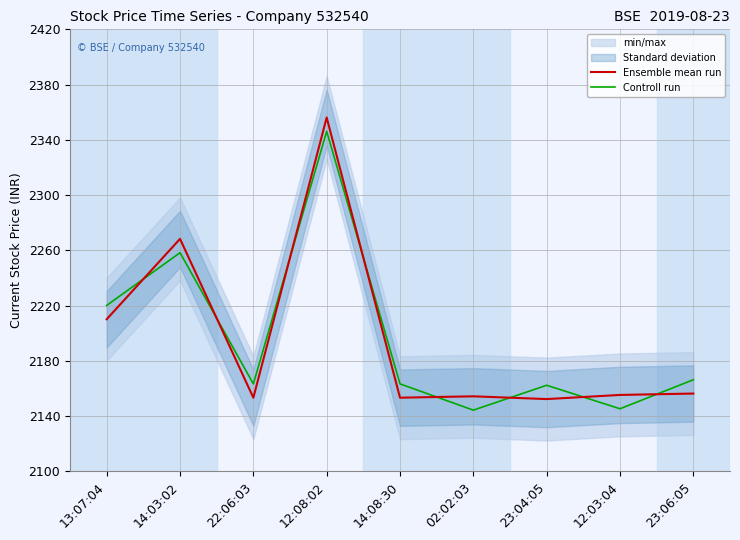

What is the total value across all series at 14:08:30?

4316.7